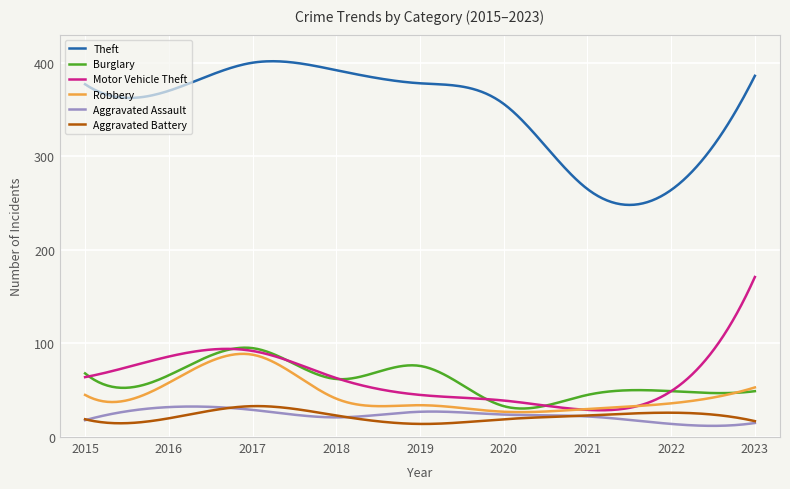

In Robbery, how many points are lower than both neighbors (excluding endpoints)?

3